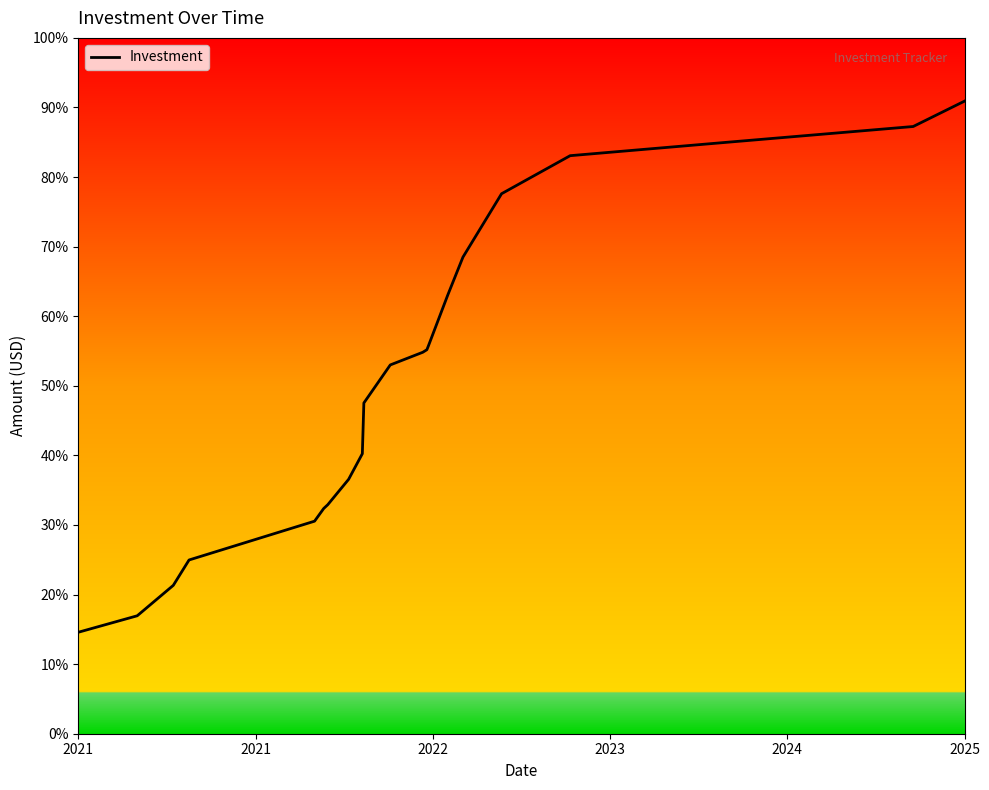

Is this an area chart (filled region under the line)?

No